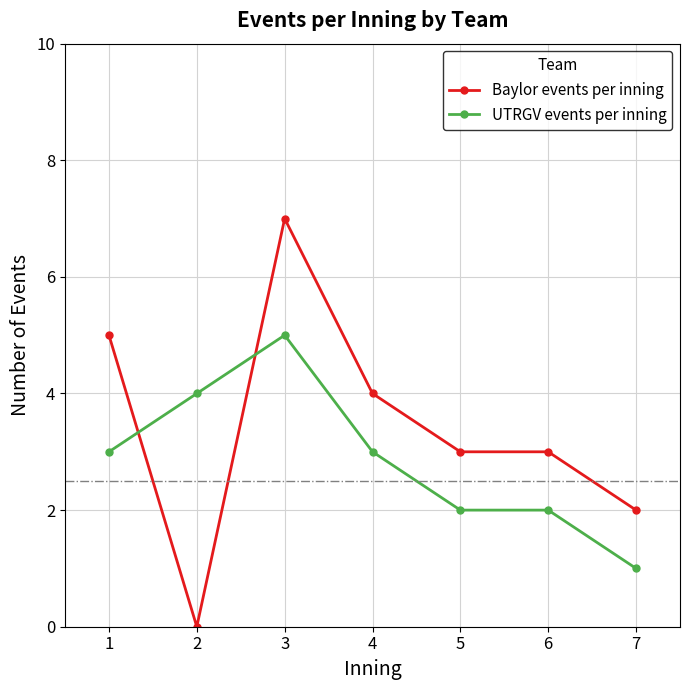

Reading left to right, transcribe all the data shown in this chart.

Baylor events per inning: 5	0	7	4	3	3	2
UTRGV events per inning: 3	4	5	3	2	2	1